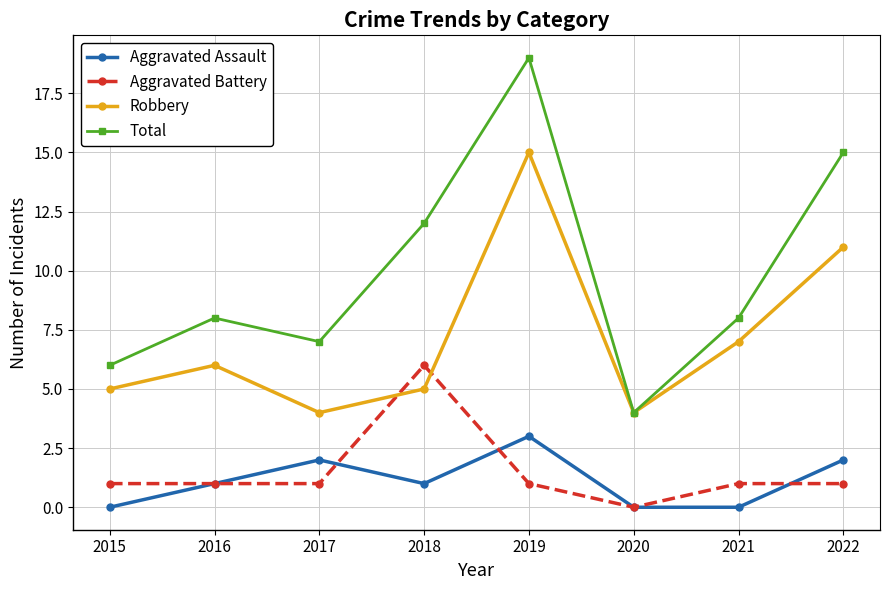

At which label does Robbery reach its peak?

2019